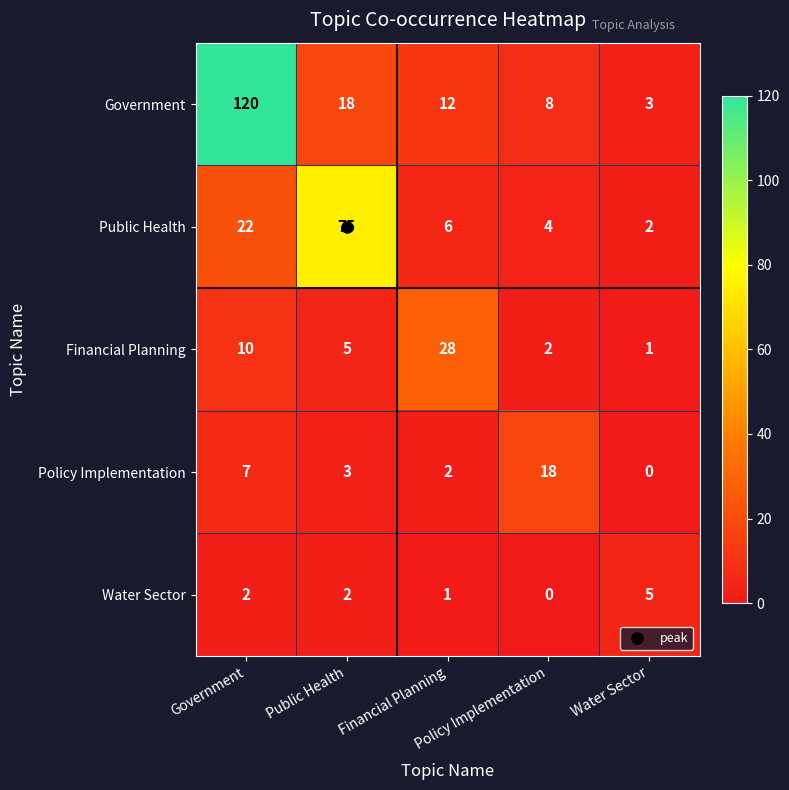

What is the total value across all series at Policy Implementation?

32